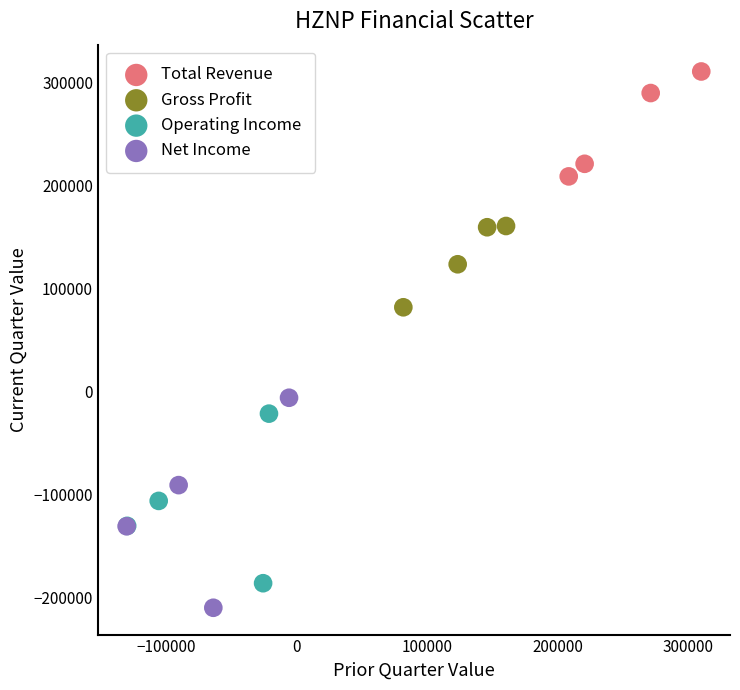

Which series reaches the minimum Y coordinate?

Net Income